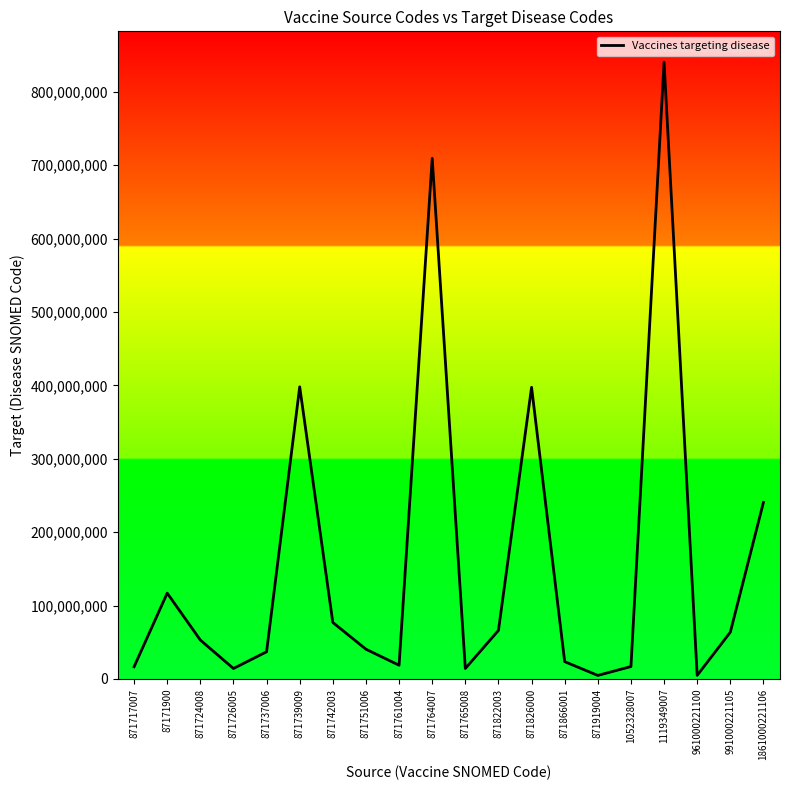

How many interior local peaks (higher than both neighbors) does the data have?

5